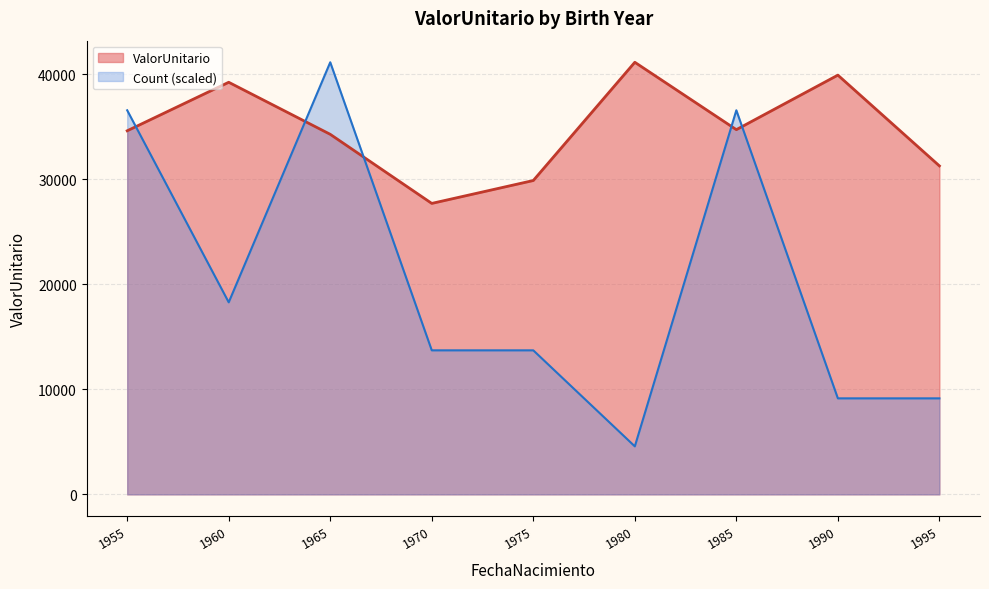

What is the difference between the highest and lowest values at 1980?

36588.2